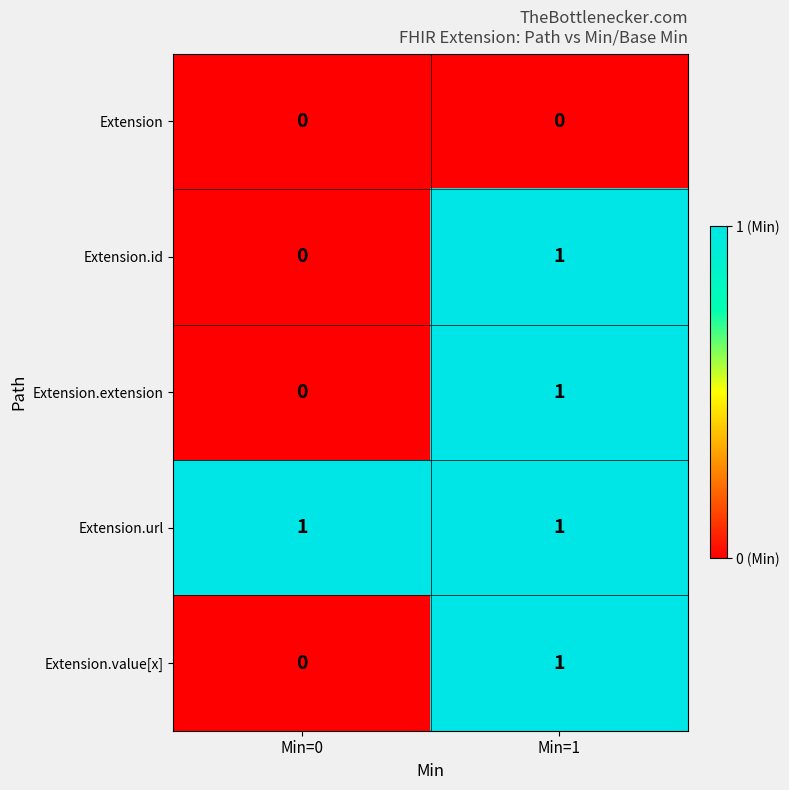

Reading right to left, transcribe all the data shown in this chart.

Extension: Min=1=0	Min=0=0
Extension.id: Min=1=1	Min=0=0
Extension.extension: Min=1=1	Min=0=0
Extension.url: Min=1=1	Min=0=1
Extension.value[x]: Min=1=1	Min=0=0